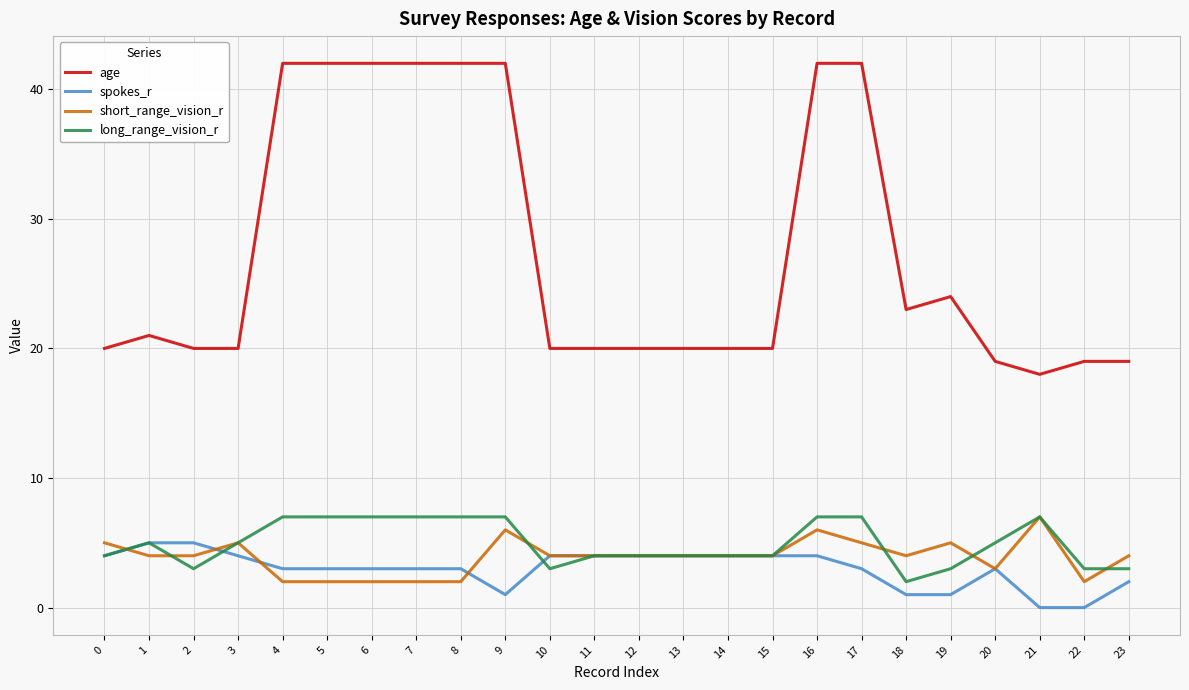

What is the difference between the maximum and minimum values in the long_range_vision_r series?

5